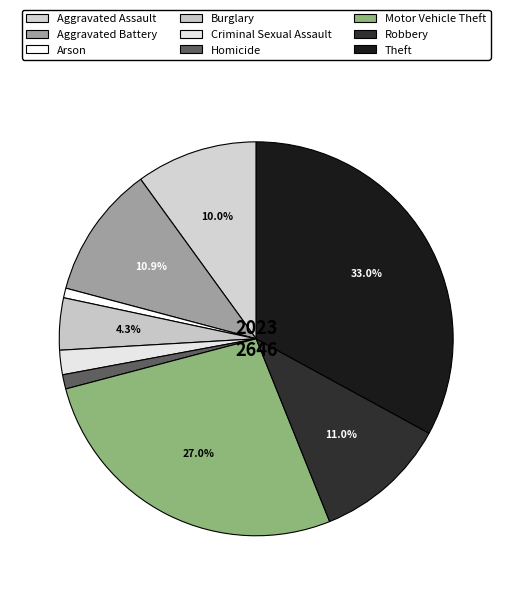

To the nearest percent, what is the difference between the Aggravated Assault and Theft slice percentages?

23%